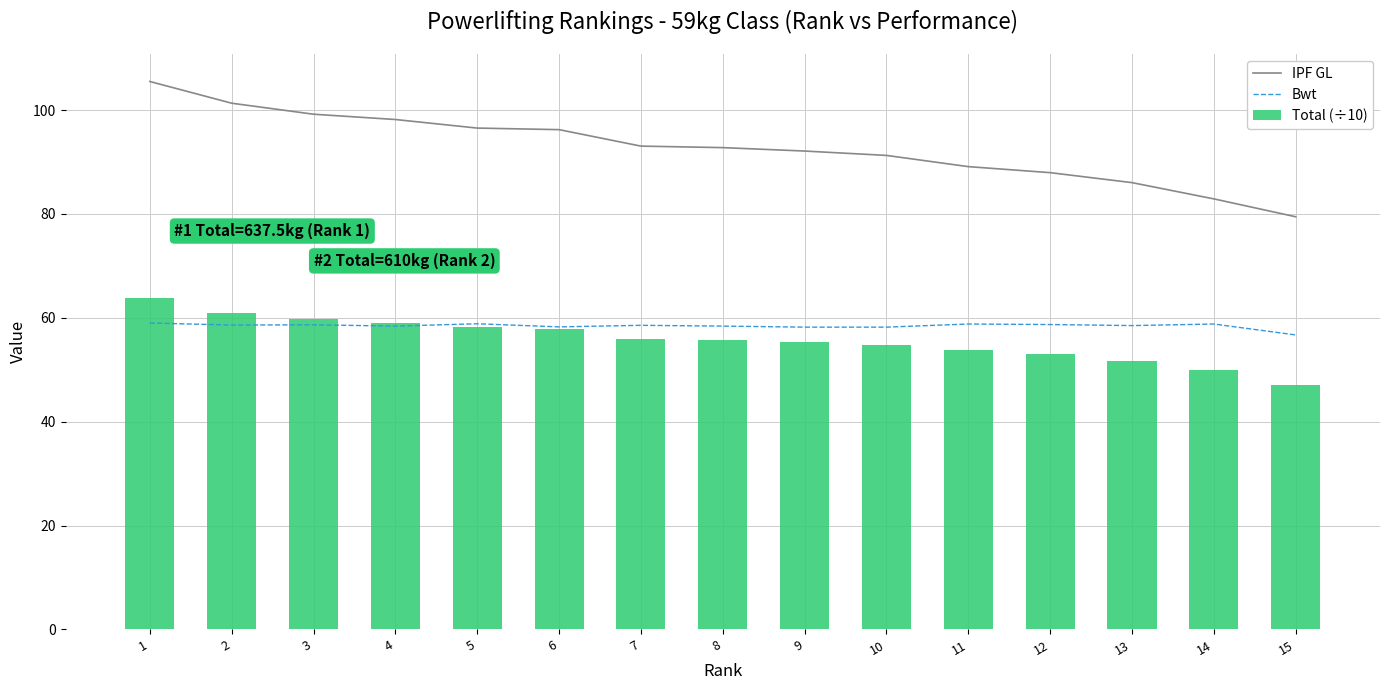

How many data points does each series have?

15